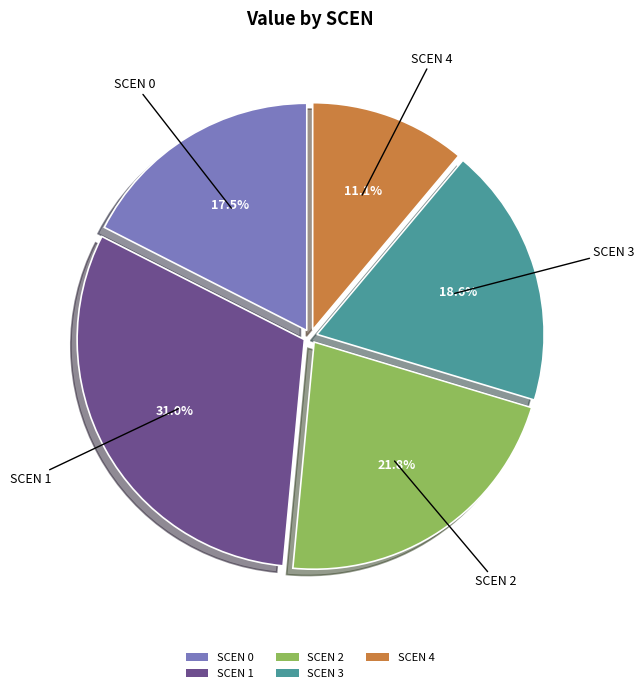

Count the number of slices in the pie.

5